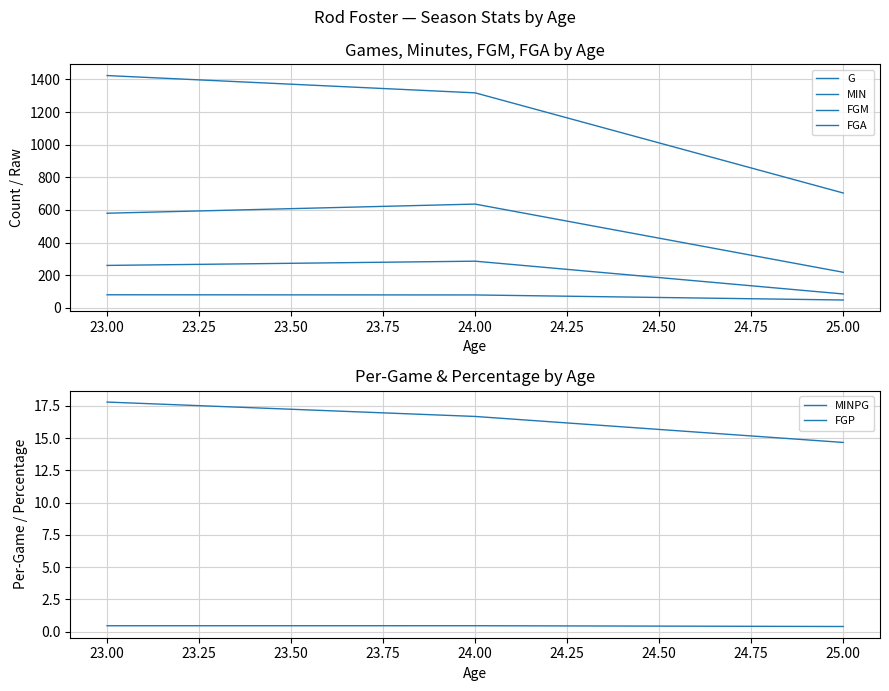

Which series has the widest spread of values?

MIN